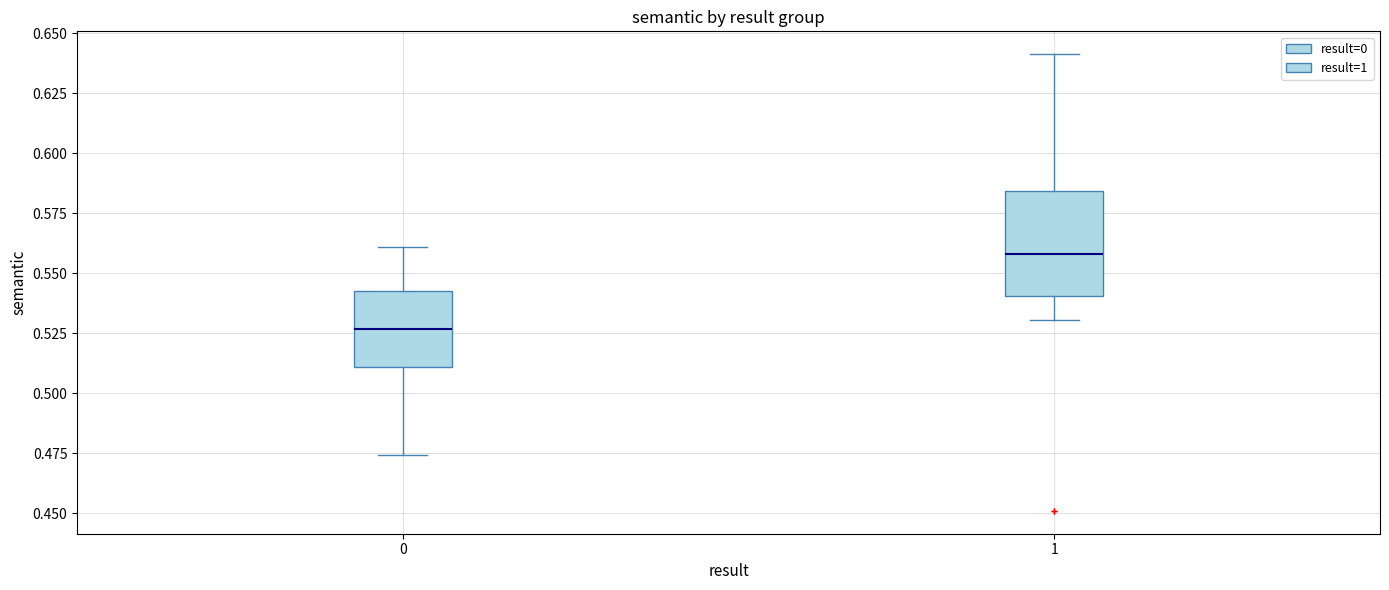

Where does the median line of the box at x = 1 sit on the y-axis? The values are not printed on the chart, so give them approximately, as read against the axis.

0.560